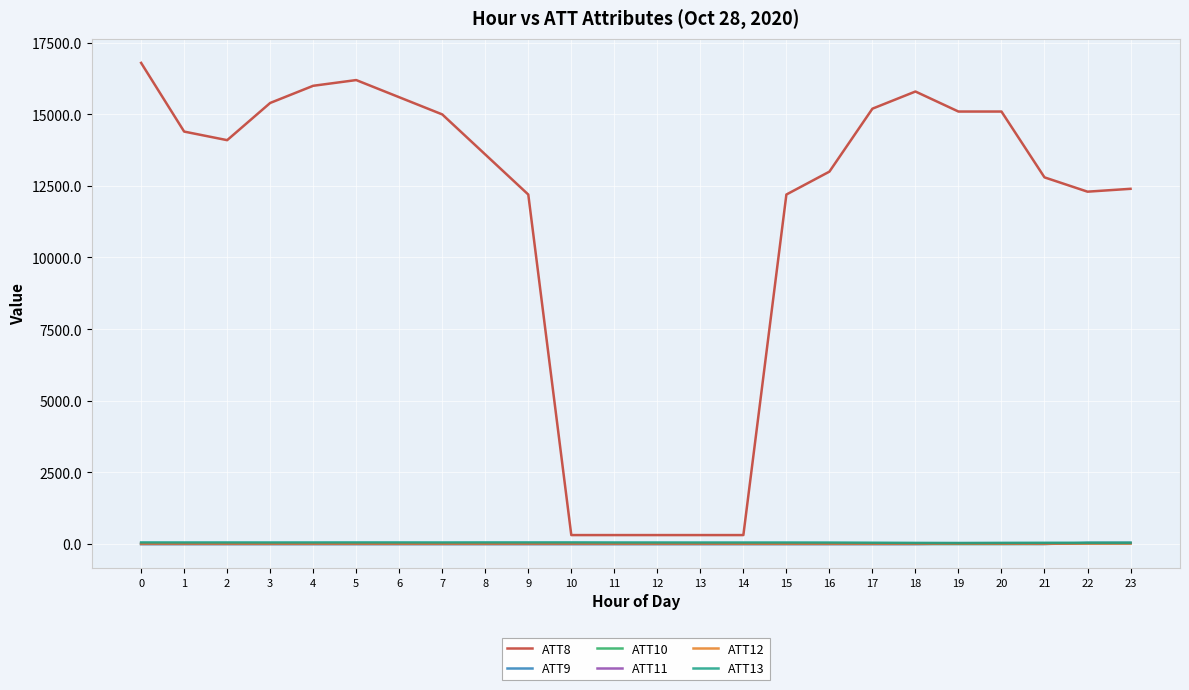

How many lines are shown in the chart?

6